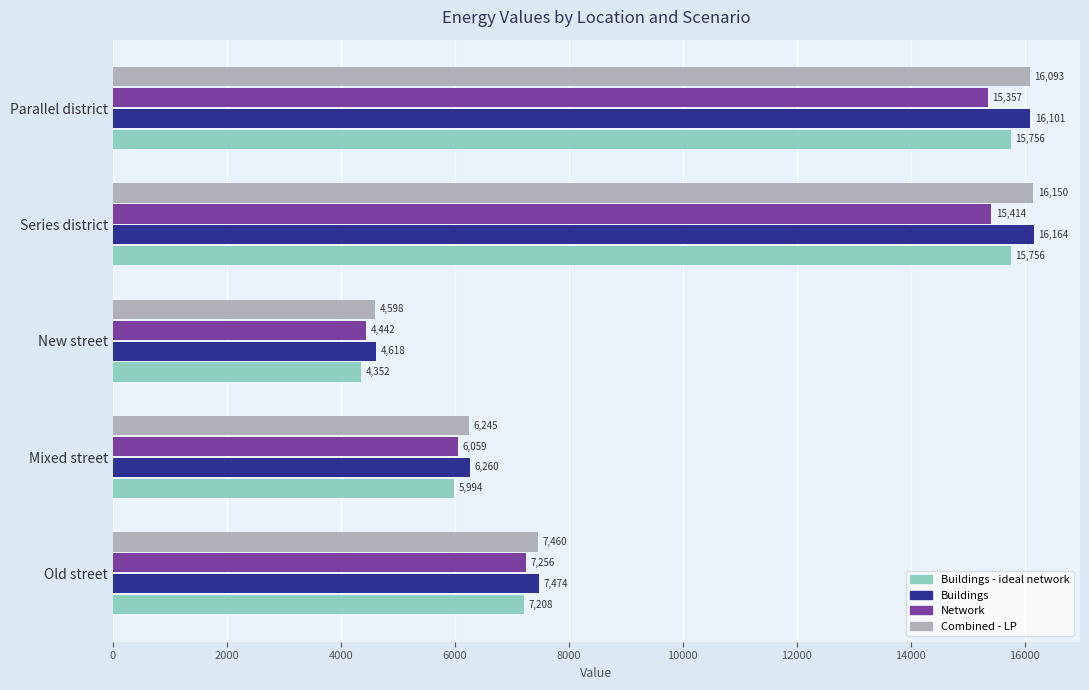

Between Old street and New street, which series saw the biggest shift?

Combined - LP